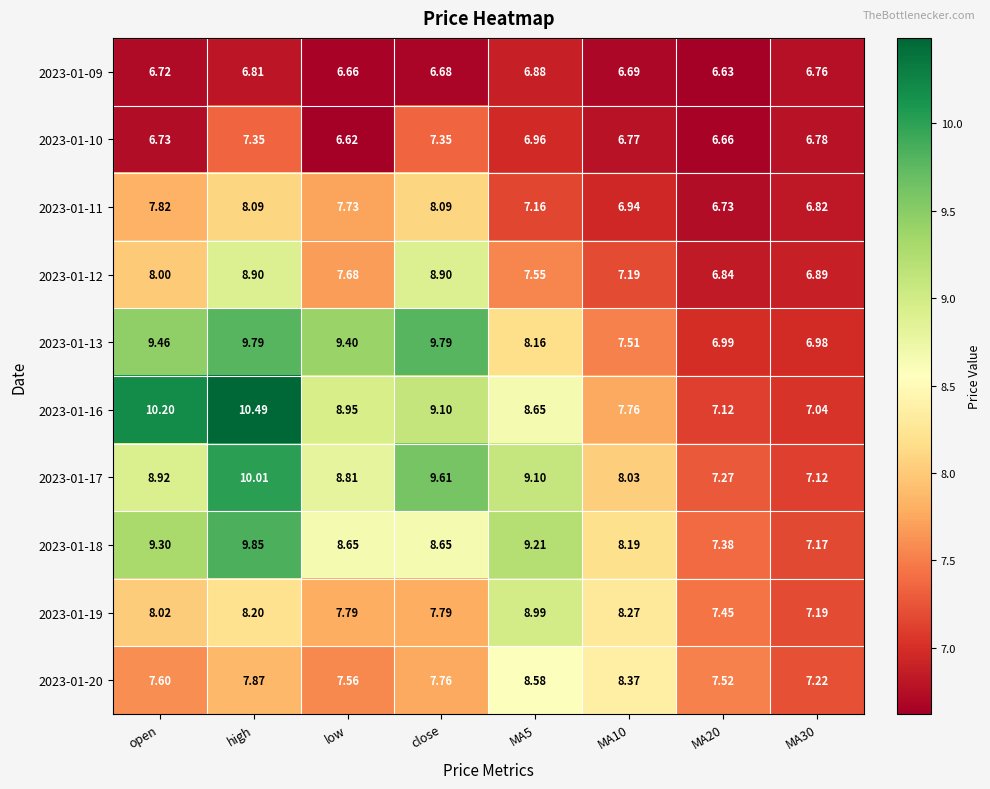

At which label is 2023-01-10 closest to 6?

low